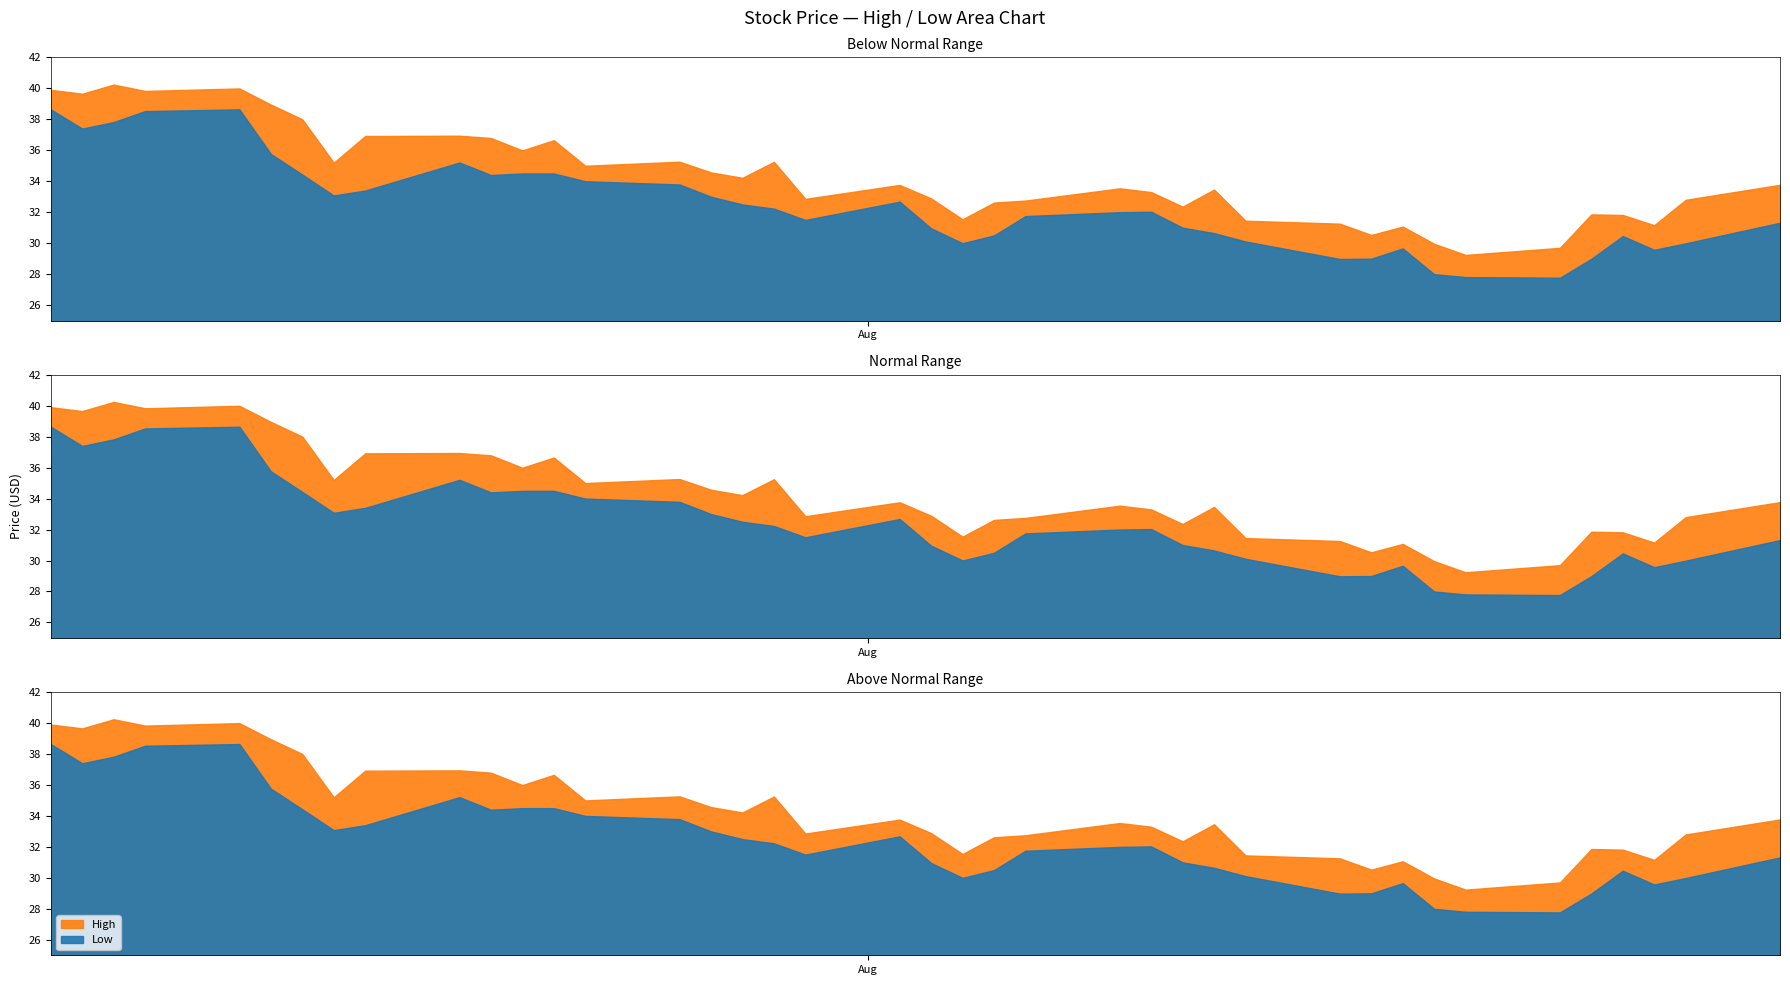

Does the chart display data point markers on the line(s)?

No